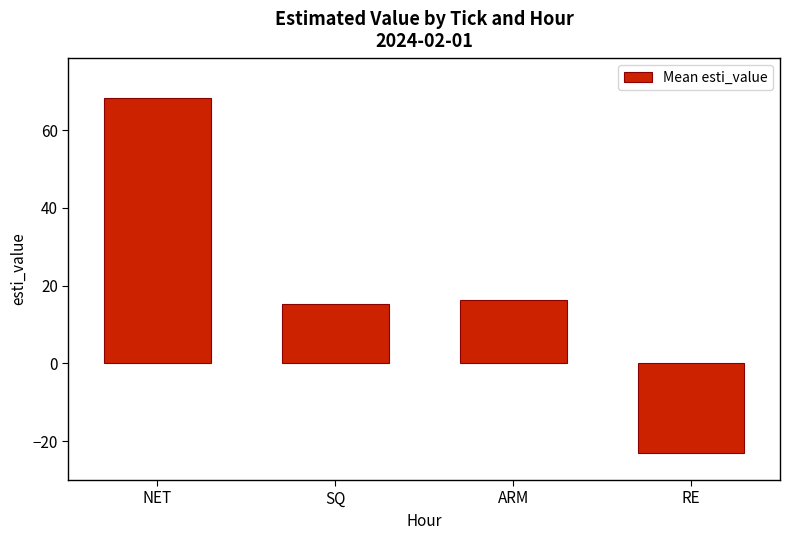

Rank the categories by value from highest to lowest.

NET, ARM, SQ, RE